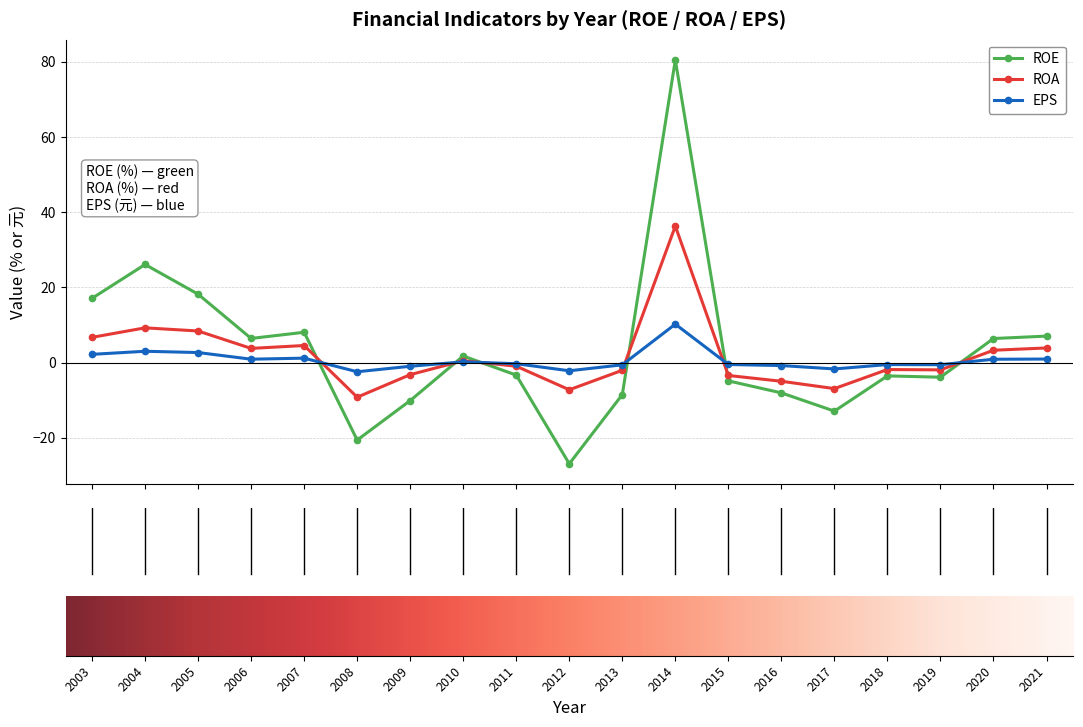

What are all the series names shown in the legend?

ROE, ROA, EPS